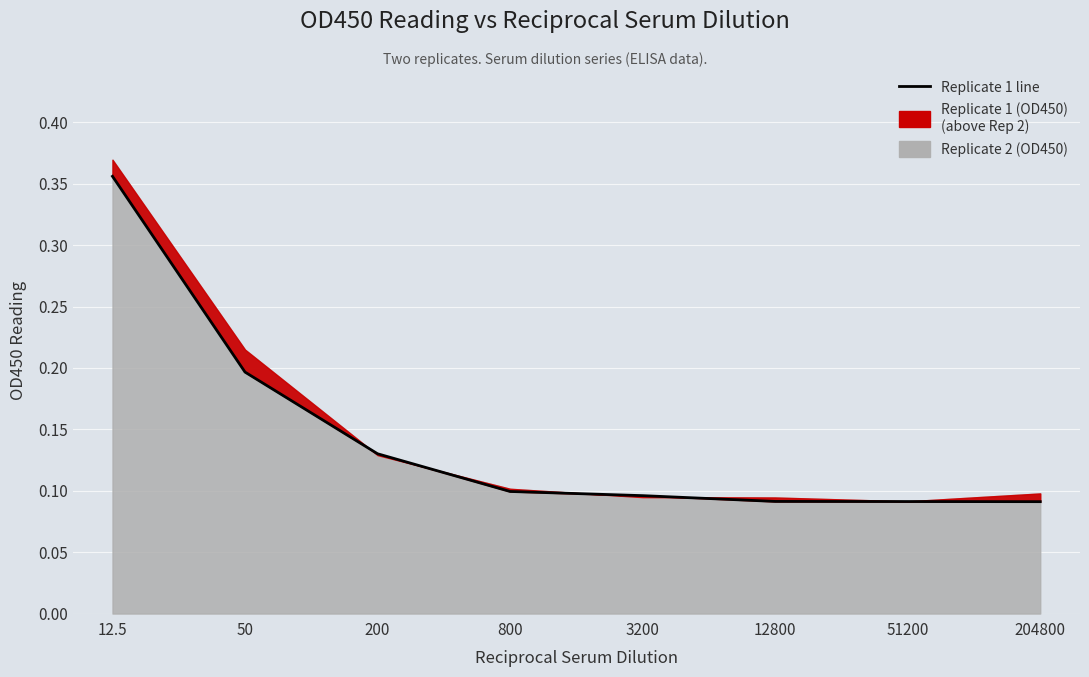

How many values are between 0 and 1?

8